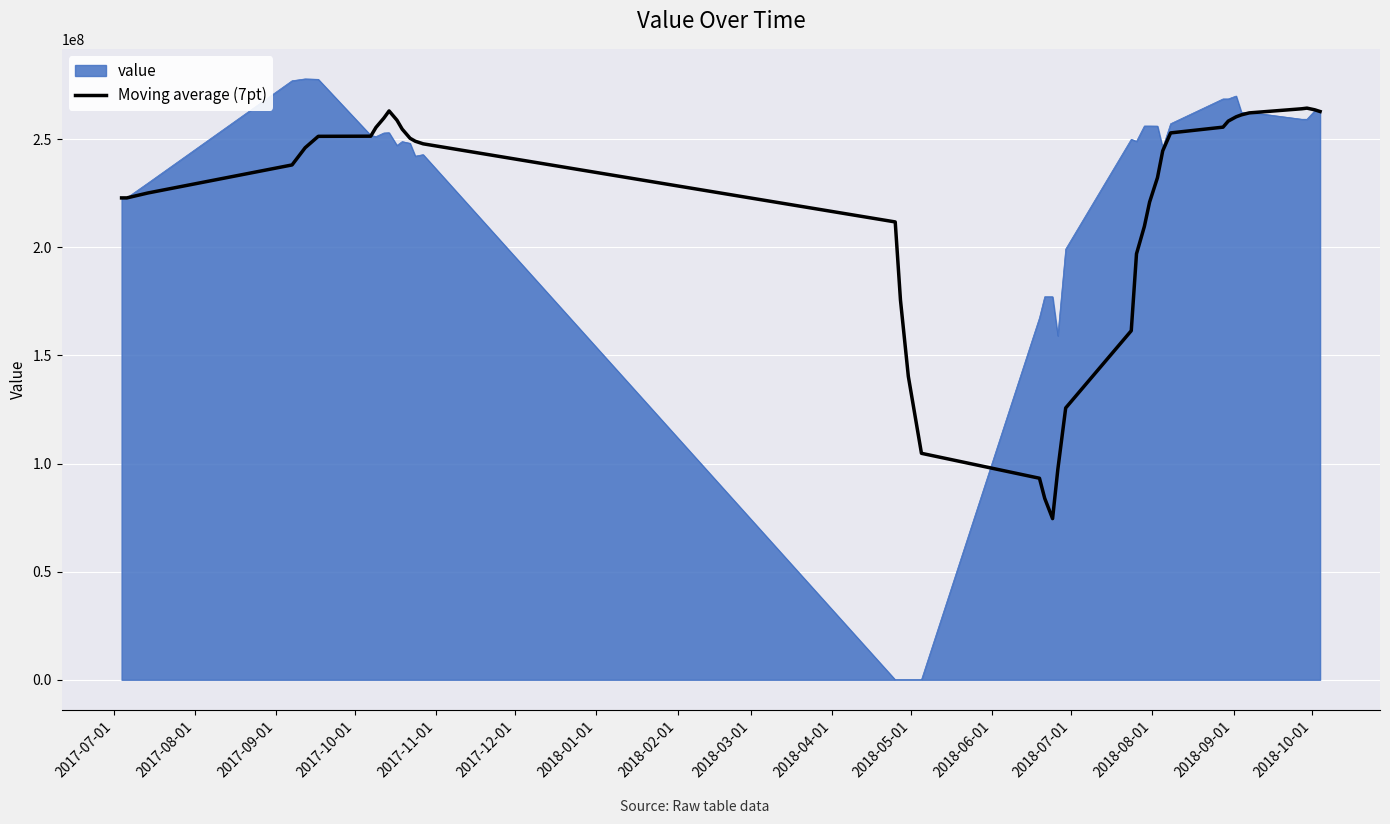

What is the maximum value for value?

277848454.8